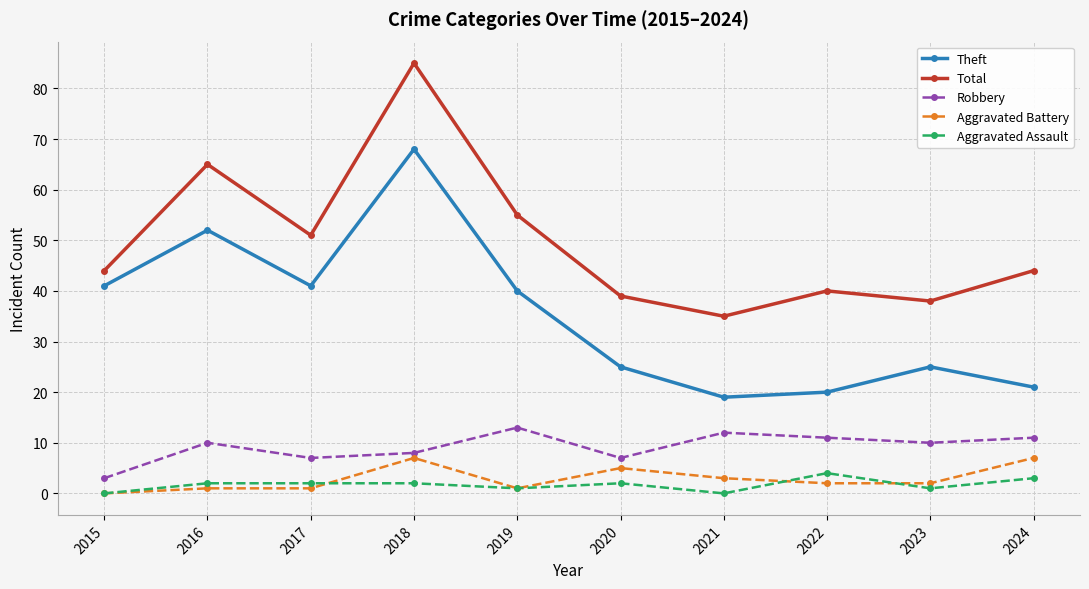

What is the sum of the Aggravated Assault values at 2018 and 2019?

3